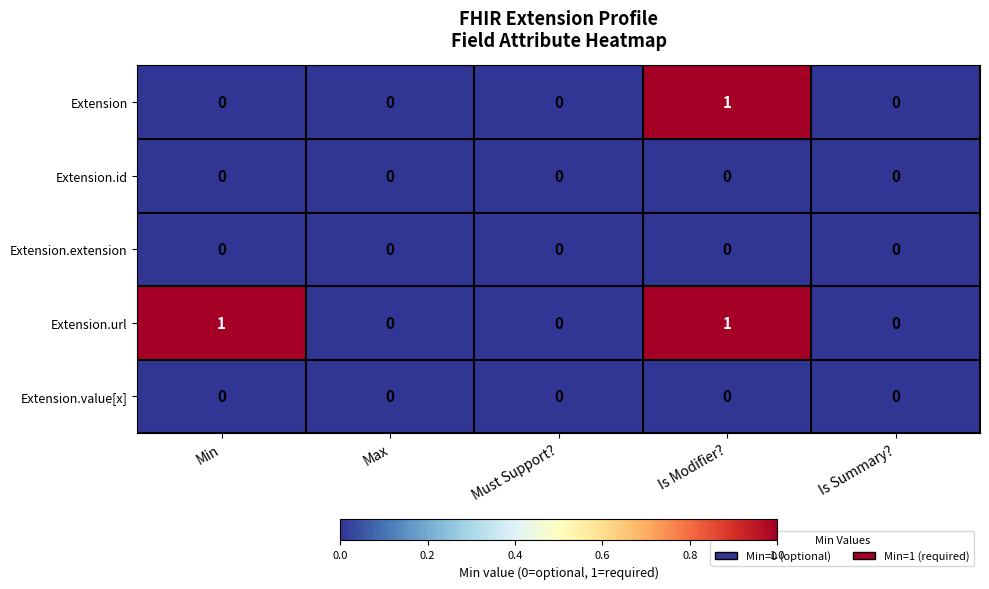

How many Extension.url values are between 0 and 1?

5